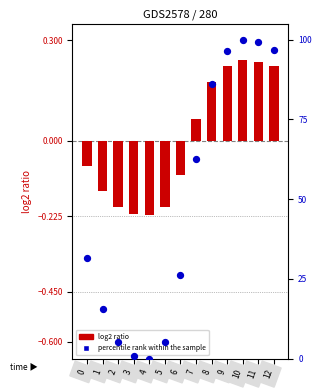

Is the value of log2 ratio at 5 greater than the value of percentile rank within the sample at 0?

No